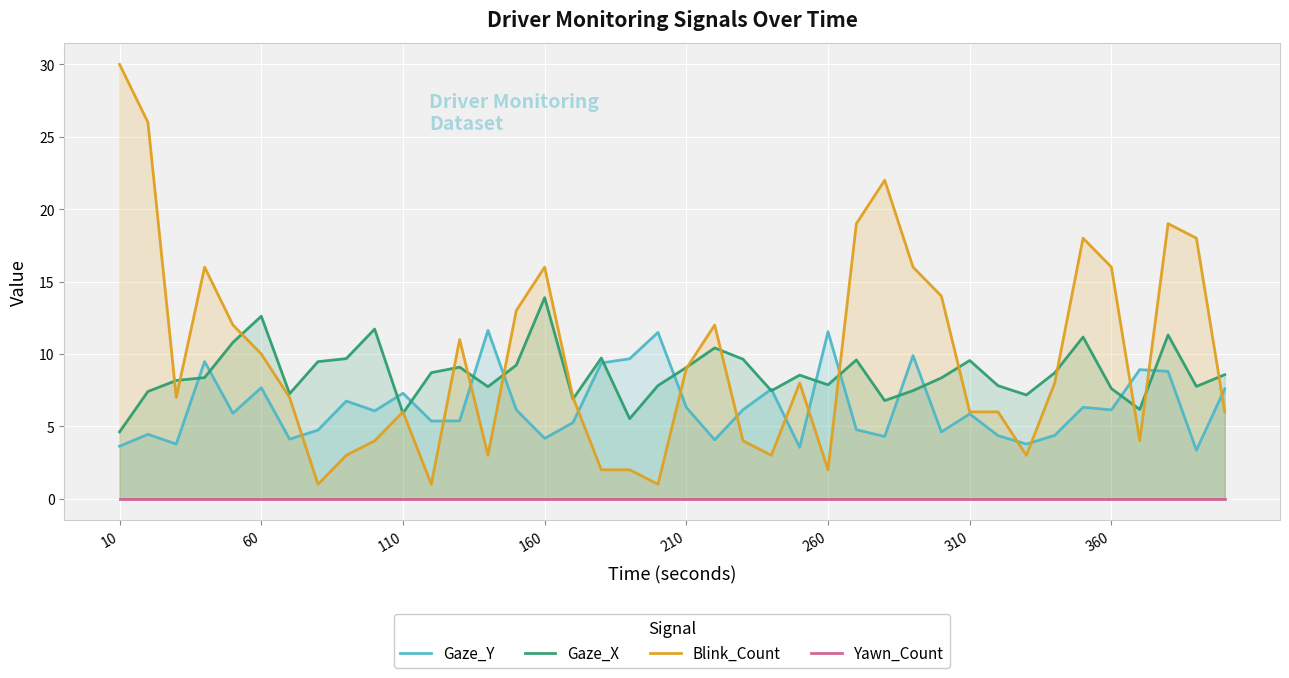

Reading right to left, what are all the values shown in this chart?

Gaze_Y: 7.6	3.4	8.8	8.9	6.1	6.3	4.4	3.8	4.4	5.9	4.6	9.9	4.3	4.8	11.5	3.5	7.6	6.2	4.1	6.3	11.5	9.7	9.4	5.3	4.2	6.1	11.6	5.4	5.4	7.3	6.1	6.8	4.7	4.1	7.7	5.9	9.5	3.8	4.5	3.6
Gaze_X: 8.6	7.8	11.3	6.2	7.6	11.2	8.7	7.2	7.8	9.6	8.3	7.5	6.8	9.6	7.9	8.5	7.5	9.6	10.4	9.1	7.8	5.5	9.7	6.9	13.9	9.2	7.7	9.1	8.7	5.9	11.7	9.7	9.5	7.3	12.6	10.8	8.4	8.2	7.4	4.6
Blink_Count: 6.0	18.0	19.0	4.0	16.0	18.0	8.0	3.0	6.0	6.0	14.0	16.0	22.0	19.0	2.0	8.0	3.0	4.0	12.0	9.0	1.0	2.0	2.0	7.0	16.0	13.0	3.0	11.0	1.0	6.0	4.0	3.0	1.0	7.0	10.0	12.0	16.0	7.0	26.0	30.0
Yawn_Count: 0.0	0.0	0.0	0.0	0.0	0.0	0.0	0.0	0.0	0.0	0.0	0.0	0.0	0.0	0.0	0.0	0.0	0.0	0.0	0.0	0.0	0.0	0.0	0.0	0.0	0.0	0.0	0.0	0.0	0.0	0.0	0.0	0.0	0.0	0.0	0.0	0.0	0.0	0.0	0.0